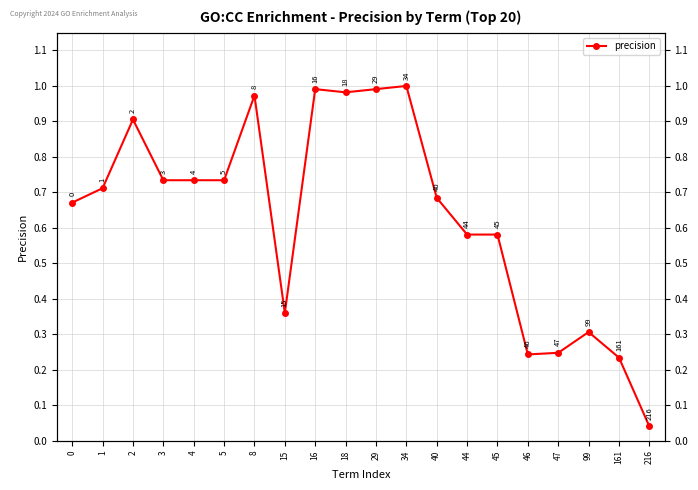

What is the difference between the values at 99 and 44?

0.3